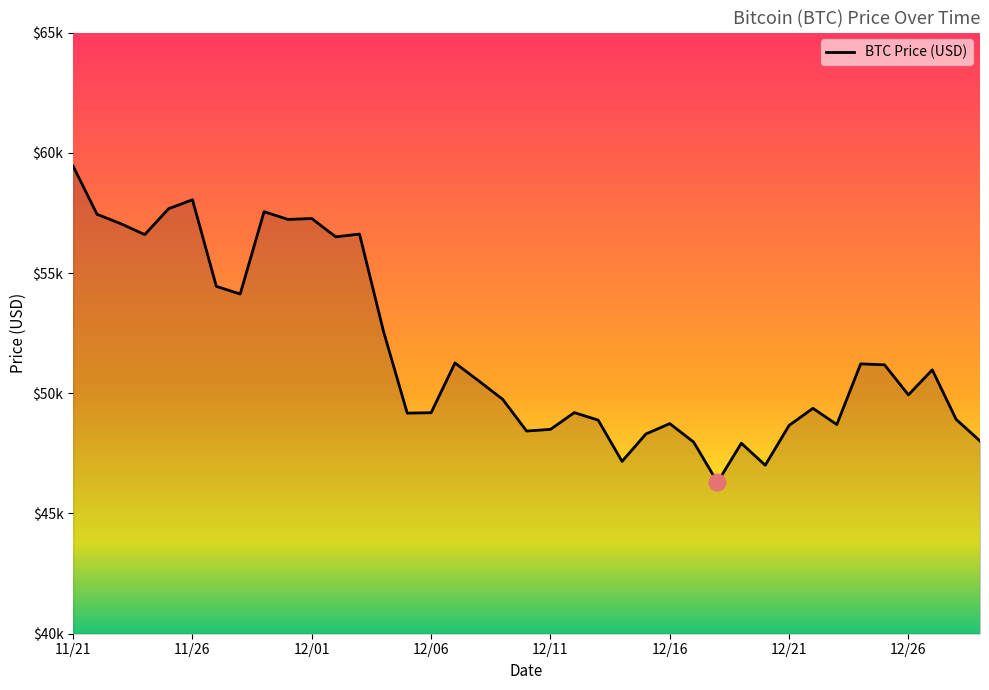

At which category does the data reach its first local valley?

11/24